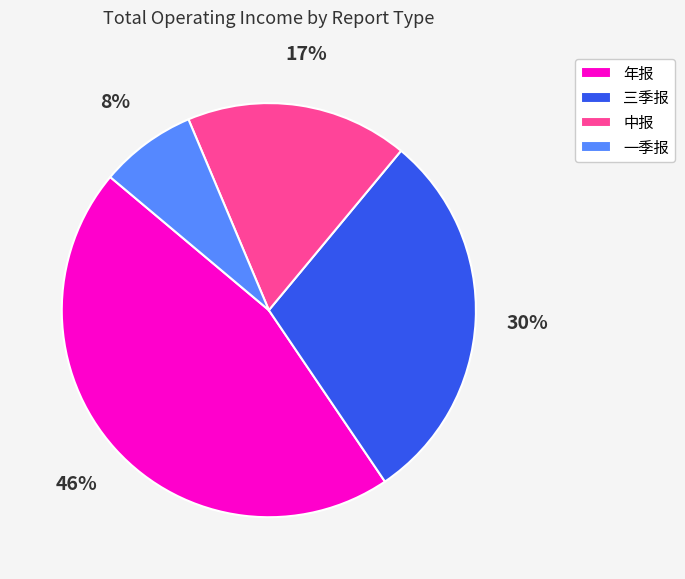

How many slices are in this pie chart?

4